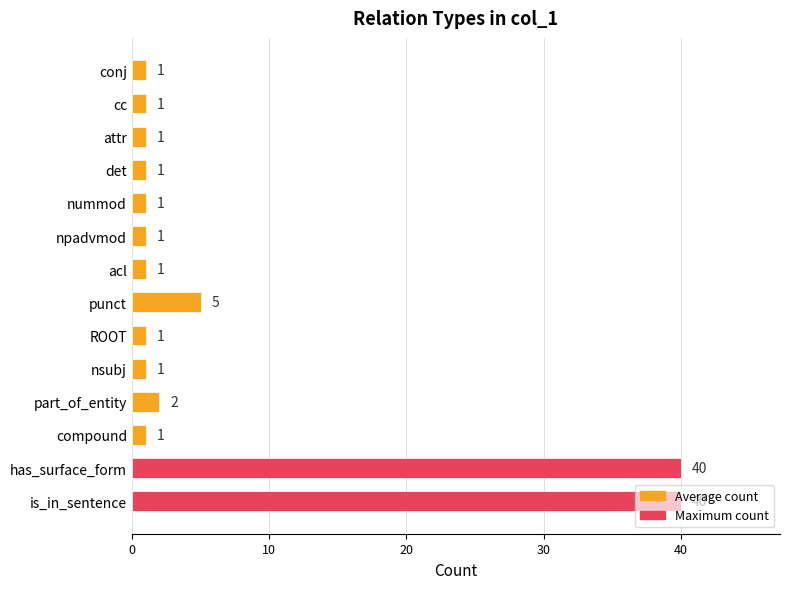

What is the ratio of the value at attr to the value at cc?

1.0